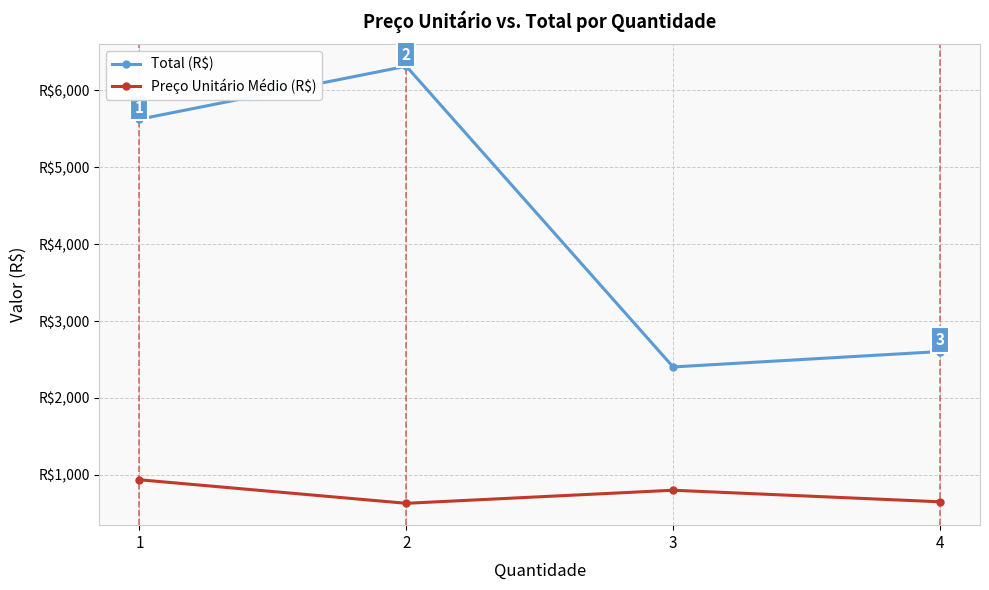

Which series has the largest range (max minus min)?

Total (R$)